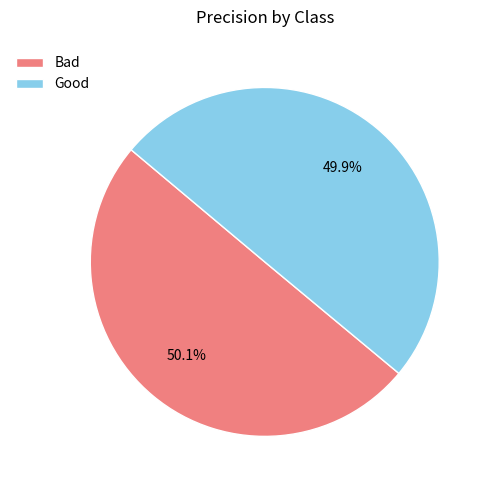

Count the number of slices in the pie.

2